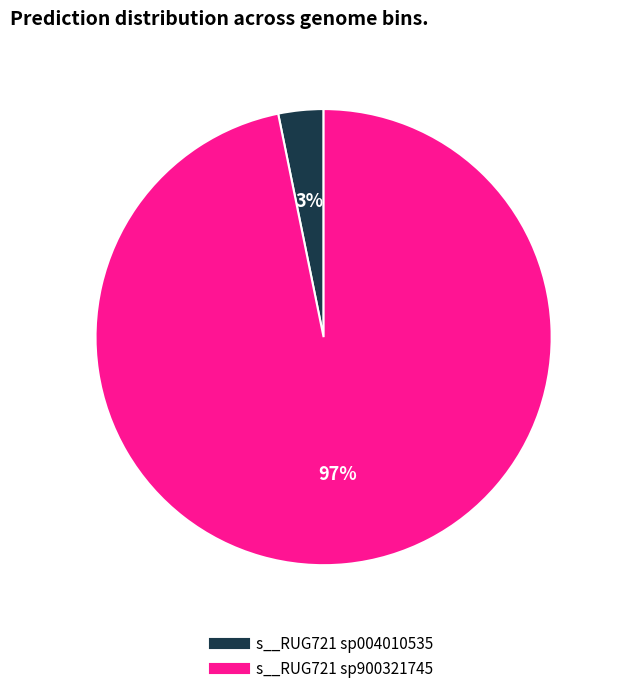

Which has a higher value, s__RUG721 sp004010535 or s__RUG721 sp900321745?

s__RUG721 sp900321745